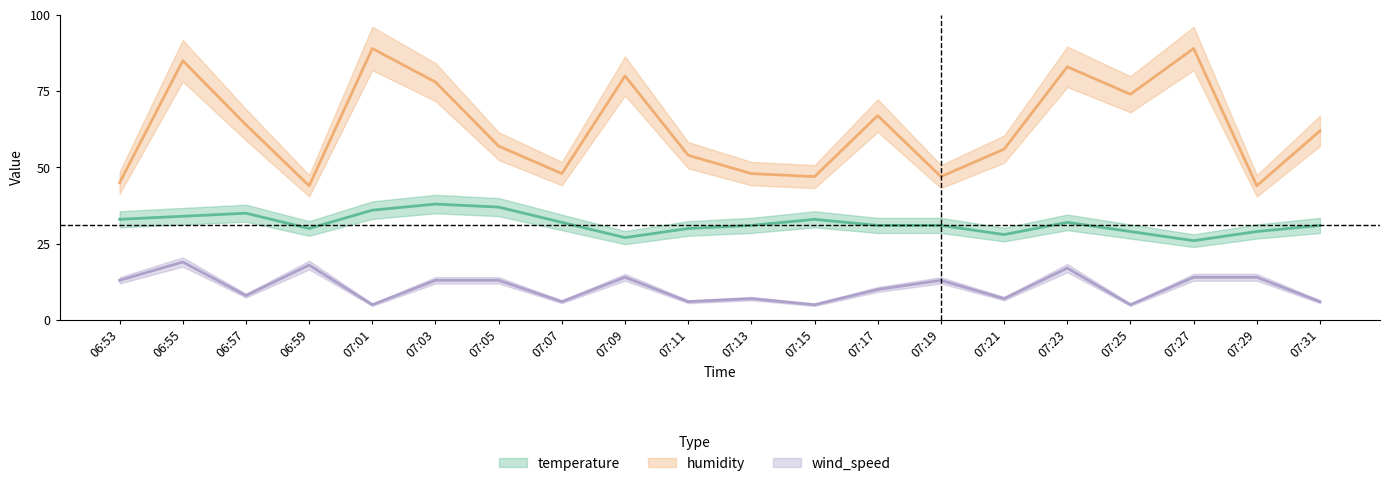

The value of humidity at 07:11 is 54. True or false?

True